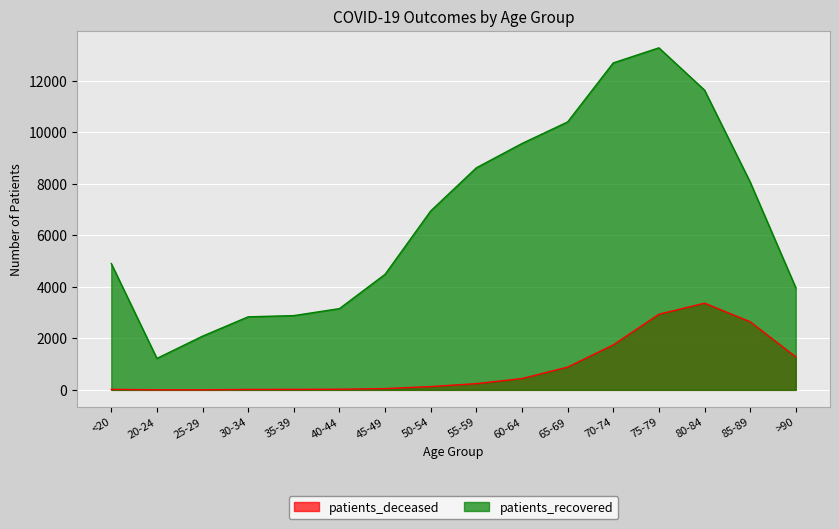

What is the difference between the second highest and second lowest values in the patients_recovered series?

10599